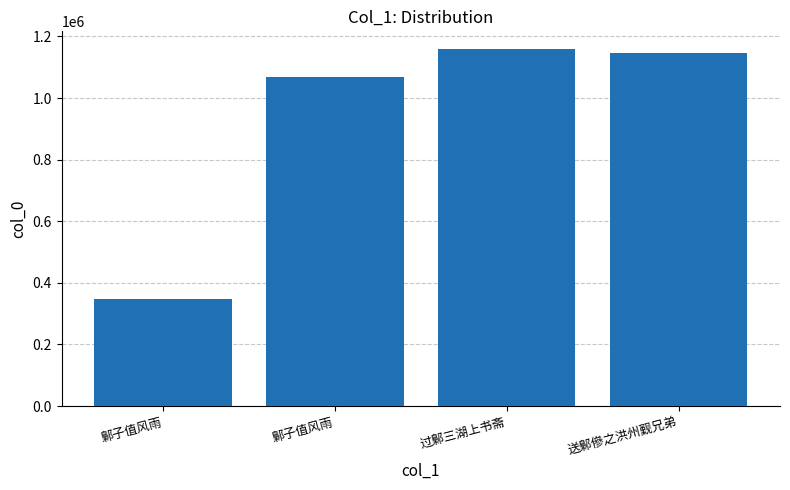

How many values are below 1147180?

2